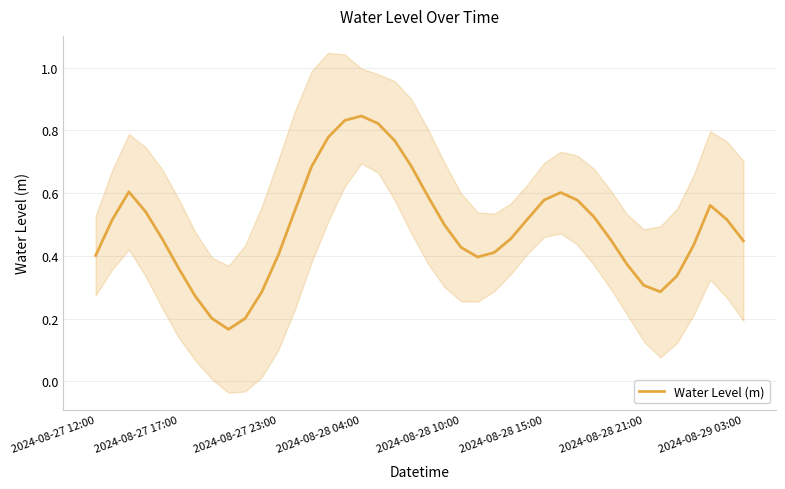

Is it true that Water Level (m) equals 0.4 at 2024-08-27 12:00?

True